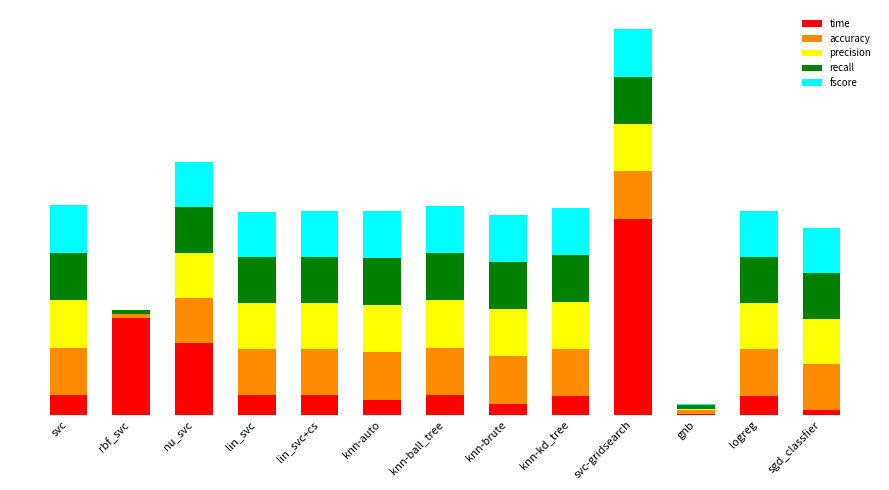

At how many categories does at least one series exceed 1?

3